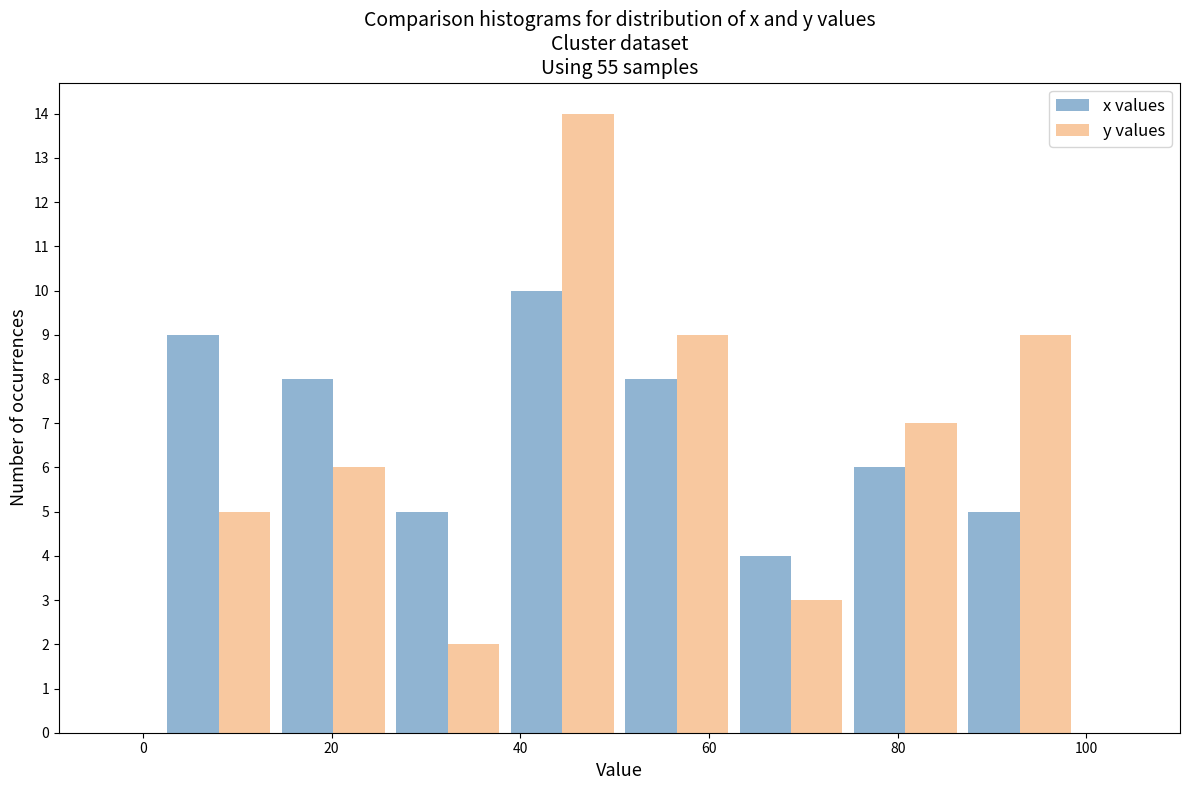

Reading left to right, list every range on the x-axis with the height of the bar of each series over it. Neither the bar edges nor the heights are printed on the chart, so give them approximately, as read against the axes.

2 to 14: x values=9	y values=5
14 to 26: x values=8	y values=6
26 to 38: x values=5	y values=2
38 to 50: x values=10	y values=14
50 to 62: x values=8	y values=9
62 to 74: x values=4	y values=3
74 to 86: x values=6	y values=7
86 to 100: x values=5	y values=9